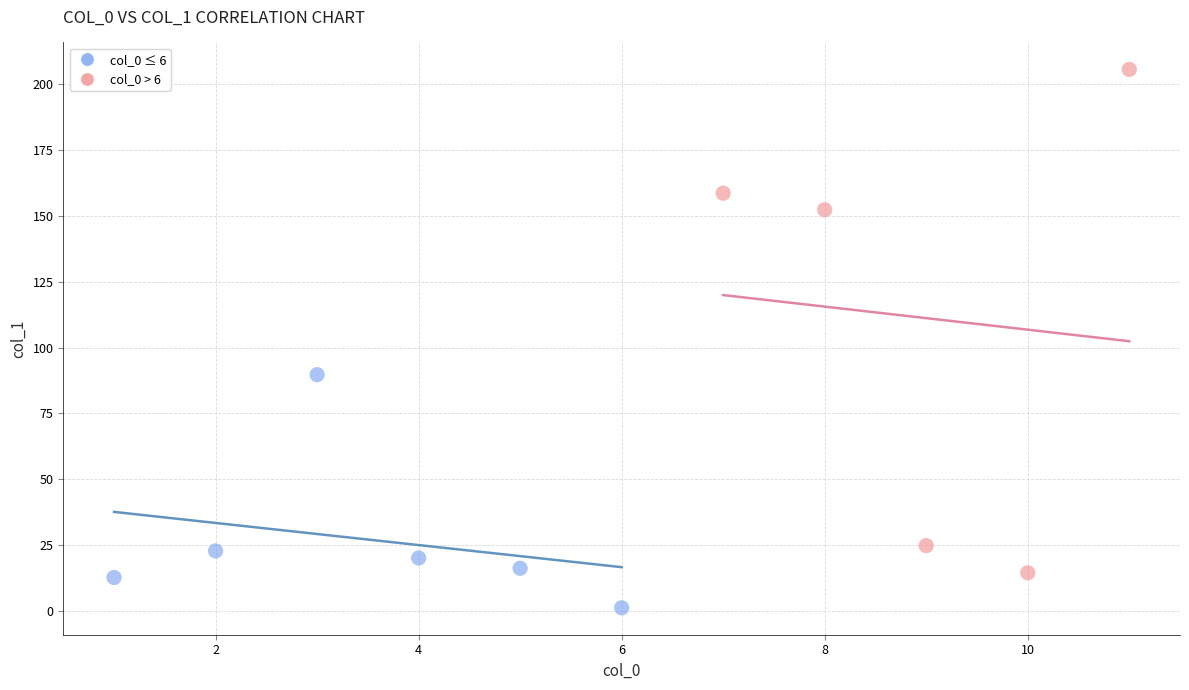

Which series reaches the maximum Y coordinate?

col_0 > 6